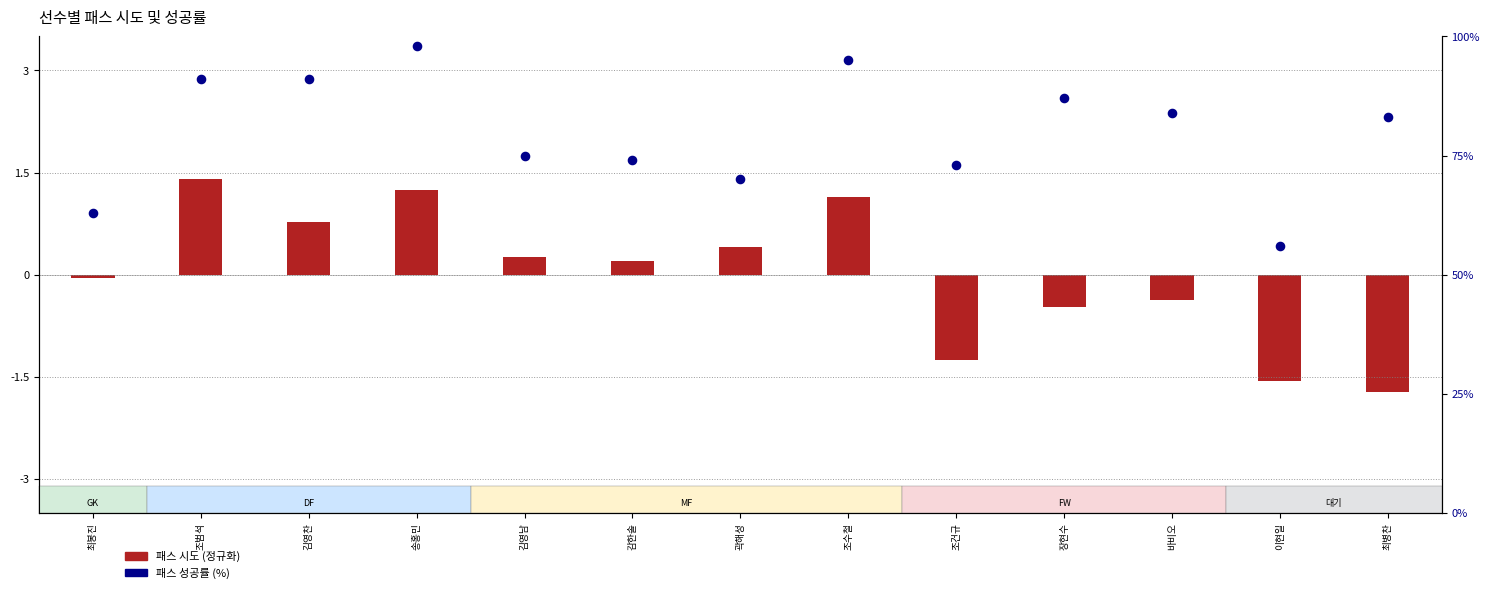

At which category is the sum across all series the highest?

송홍민